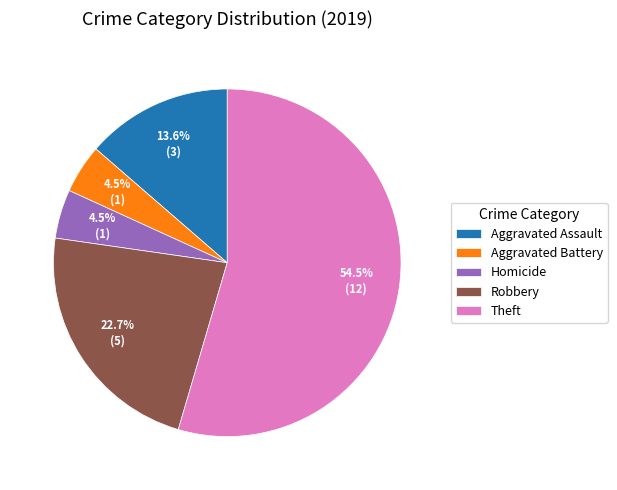

What is the largest slice in the pie chart?

Theft